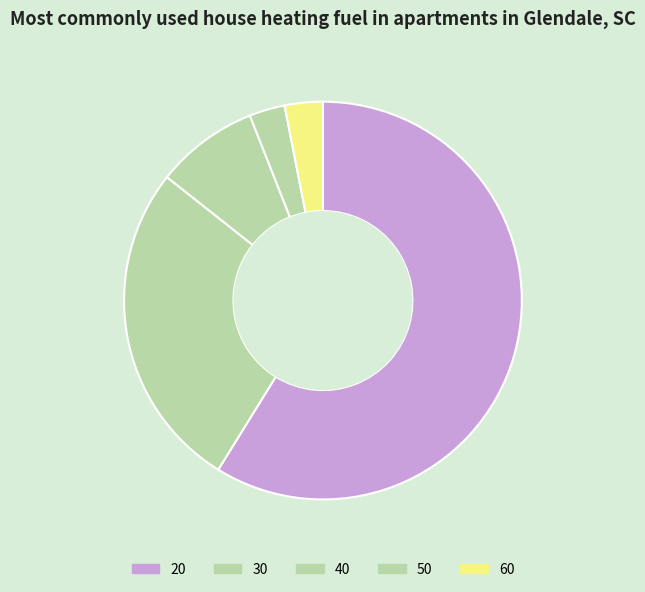

The 50 slice represents 1% of the pie. True or false?

False